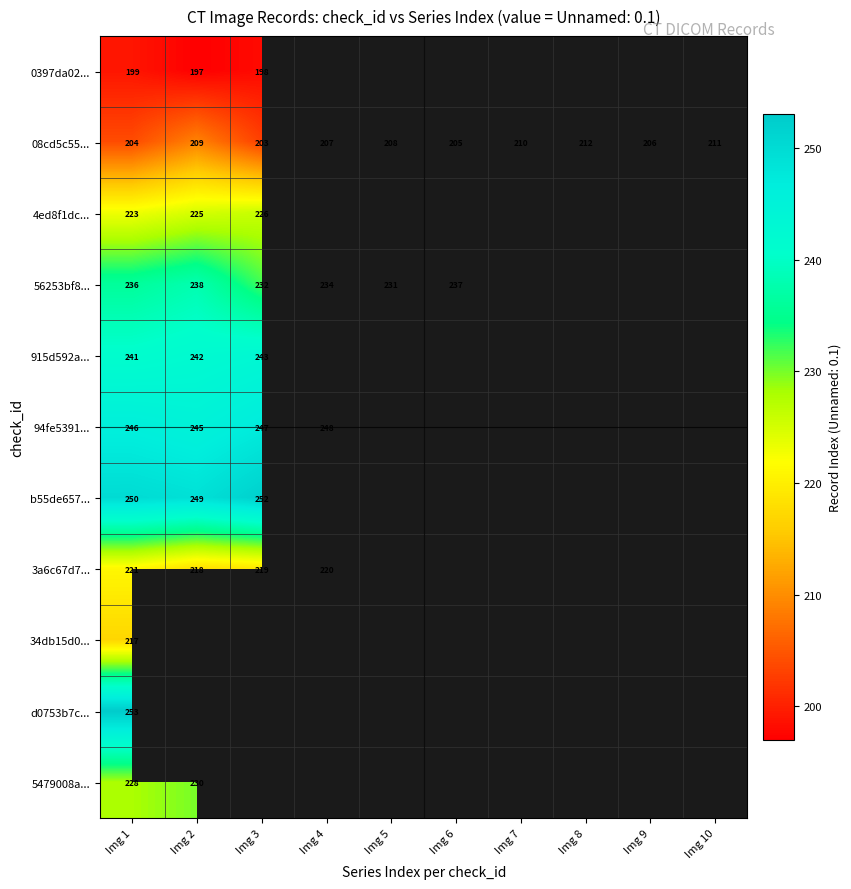

True or false: 34db15d0... has a value of 217 at Img 1.

True